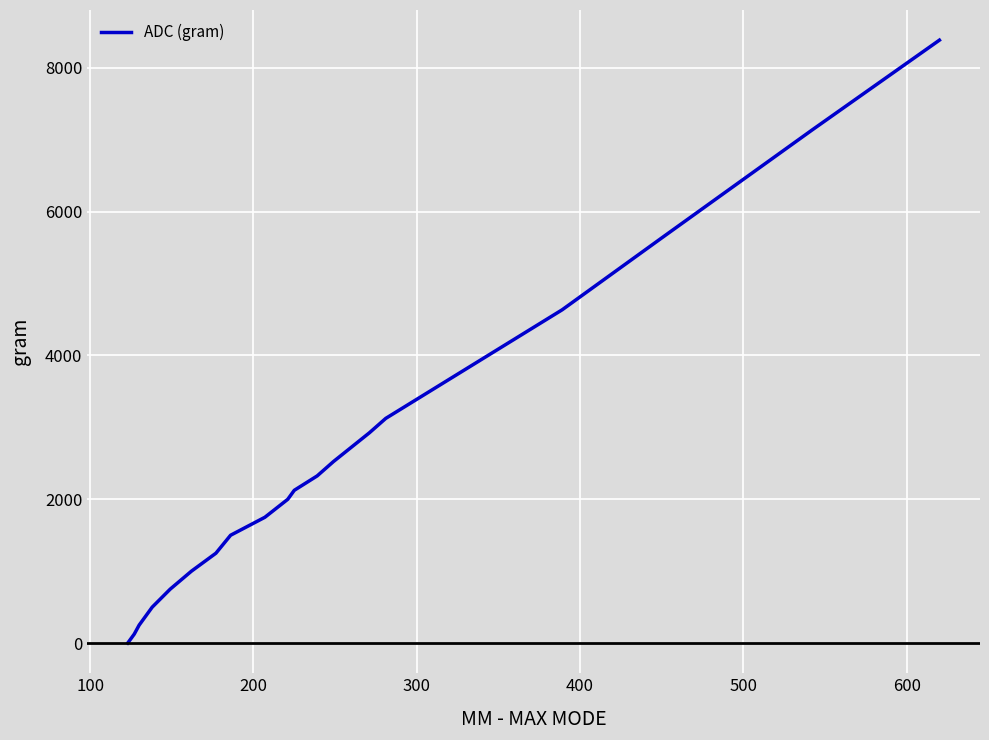

What is the greatest value displayed?

8385